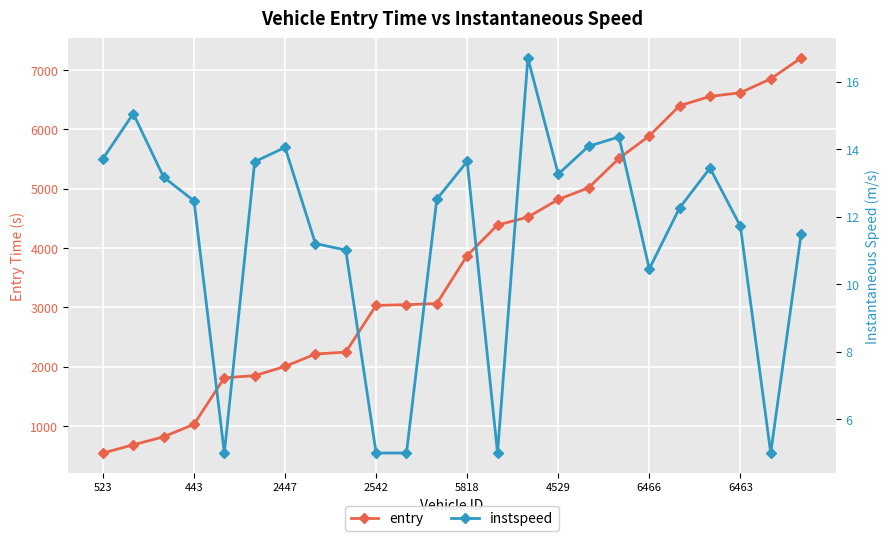

True or false: entry and instspeed cross at least once.

False